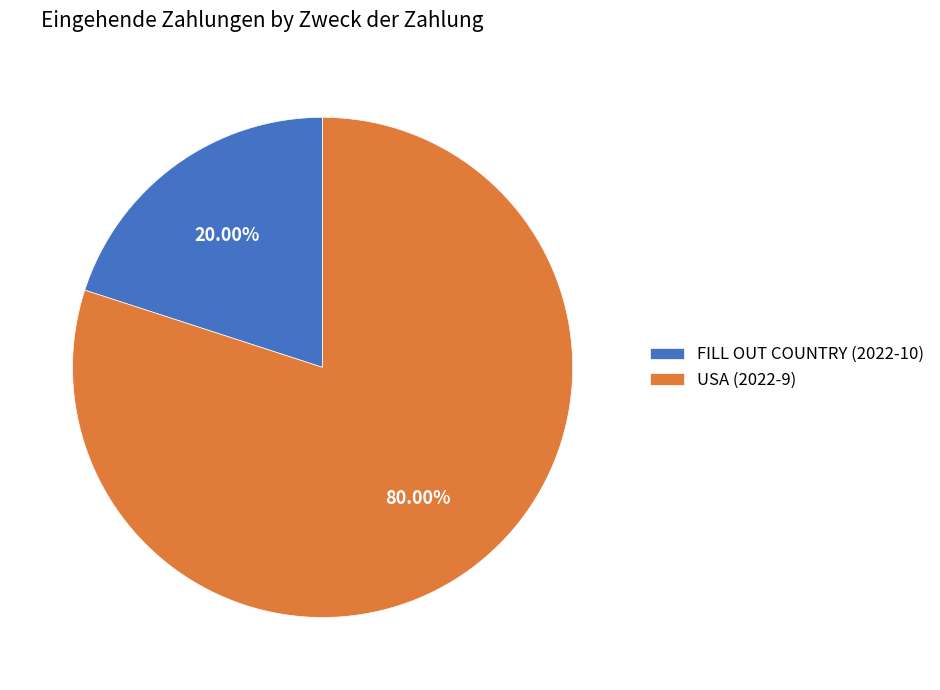

How many slices are in this pie chart?

2